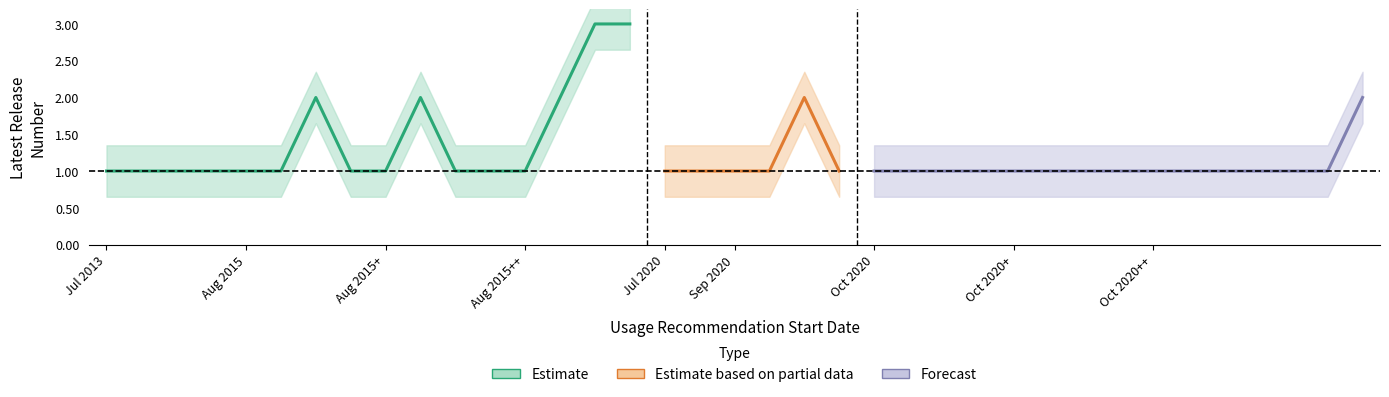

The Release Number (lower) series shows 0.7 at 06/08/2015. True or false?

True